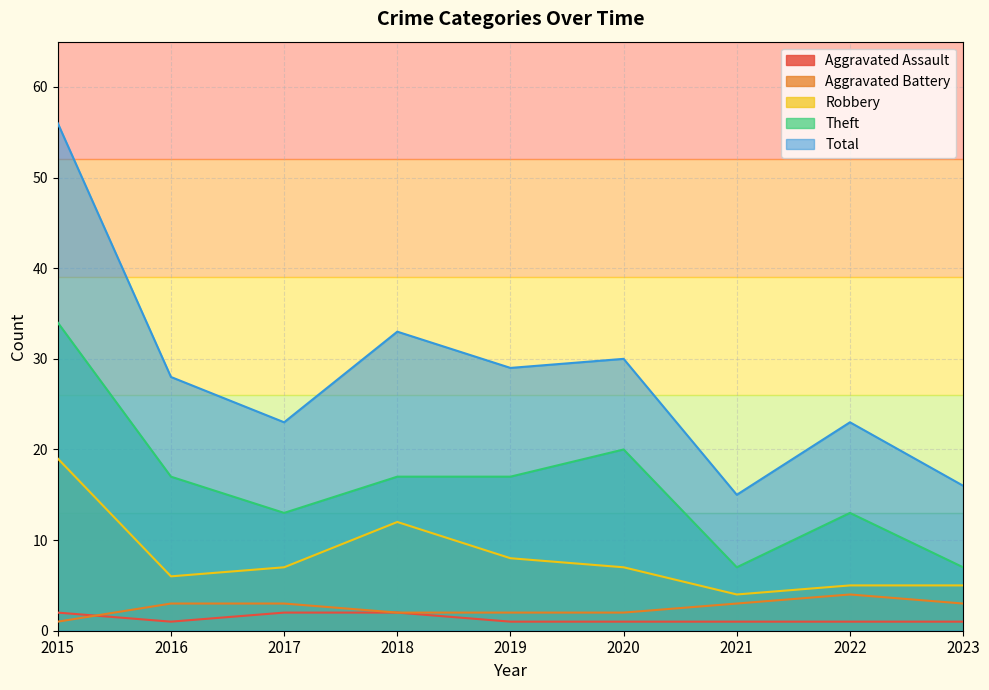

True or false: Robbery has a value of 8 at 2019.

True